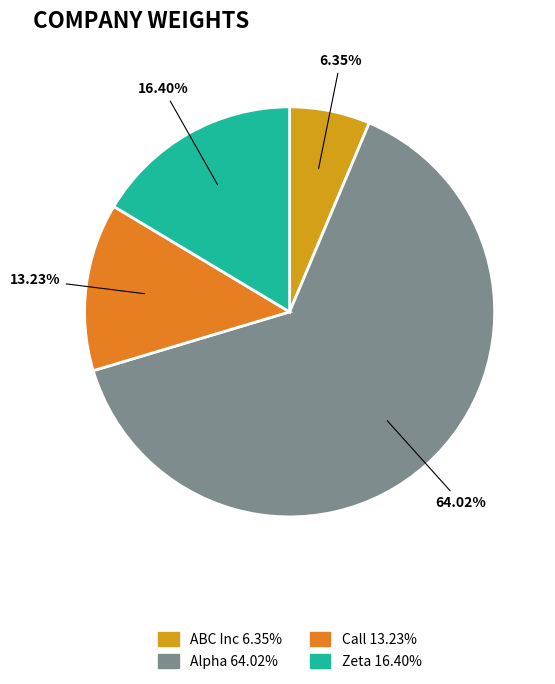

To the nearest percent, what portion does Call represent?

13%